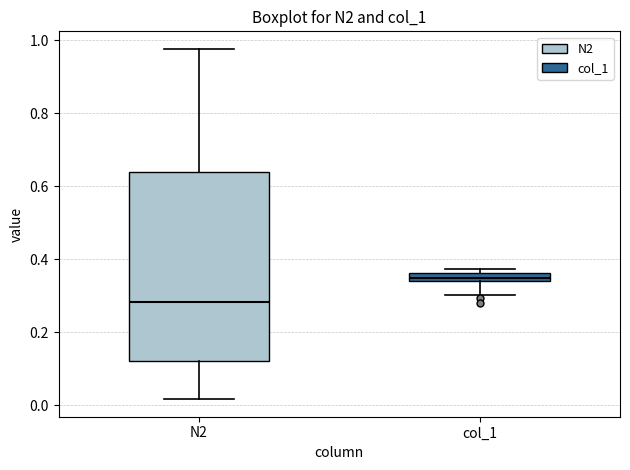

Which box is the tallest, from its lower edge to its upper edge?

N2